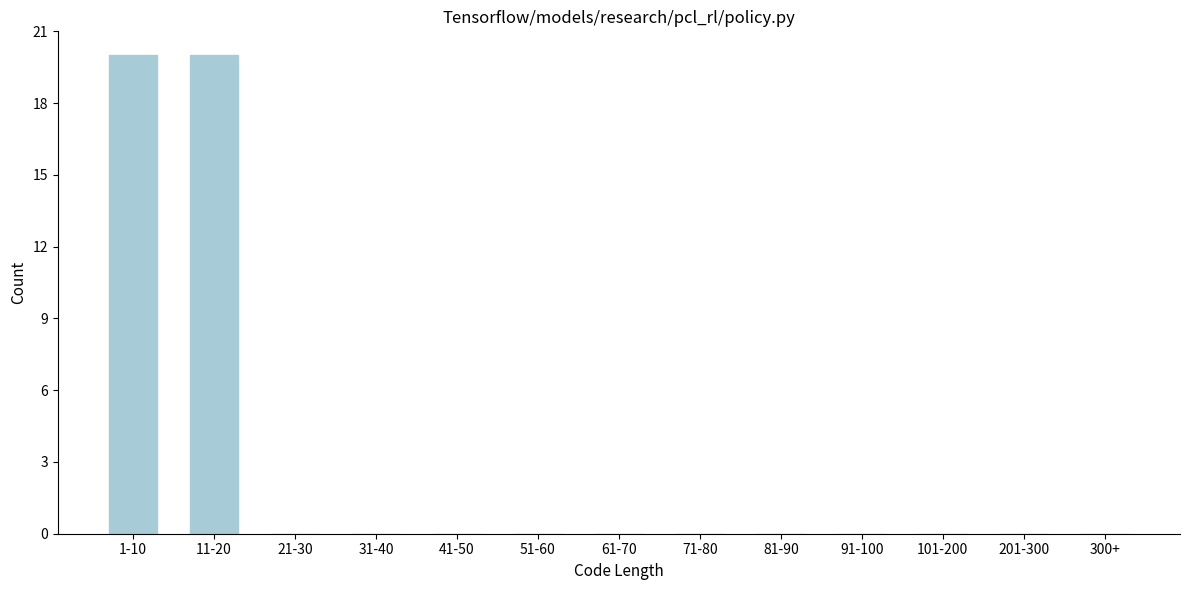

Reading left to right, extract all data points from this chart.

1-10=20	11-20=20	21-30=0	31-40=0	41-50=0	51-60=0	61-70=0	71-80=0	81-90=0	91-100=0	101-200=0	201-300=0	300+=0